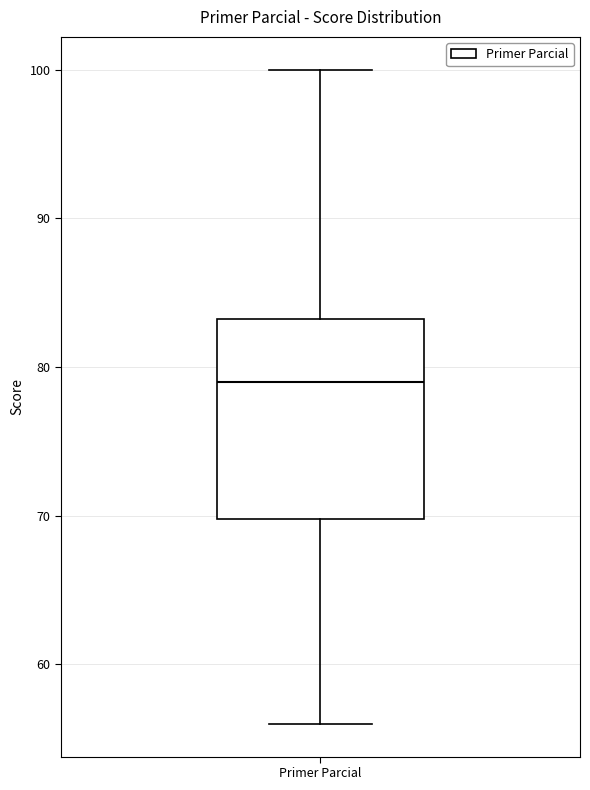

Read this box plot against the y-axis: the position of the median line, the range covered by the box, and the ends of both whiskers. The values are not printed on the chart, so give them approximately, as read against the axis.

median 79, box 70 to 83, whiskers 56 to 100